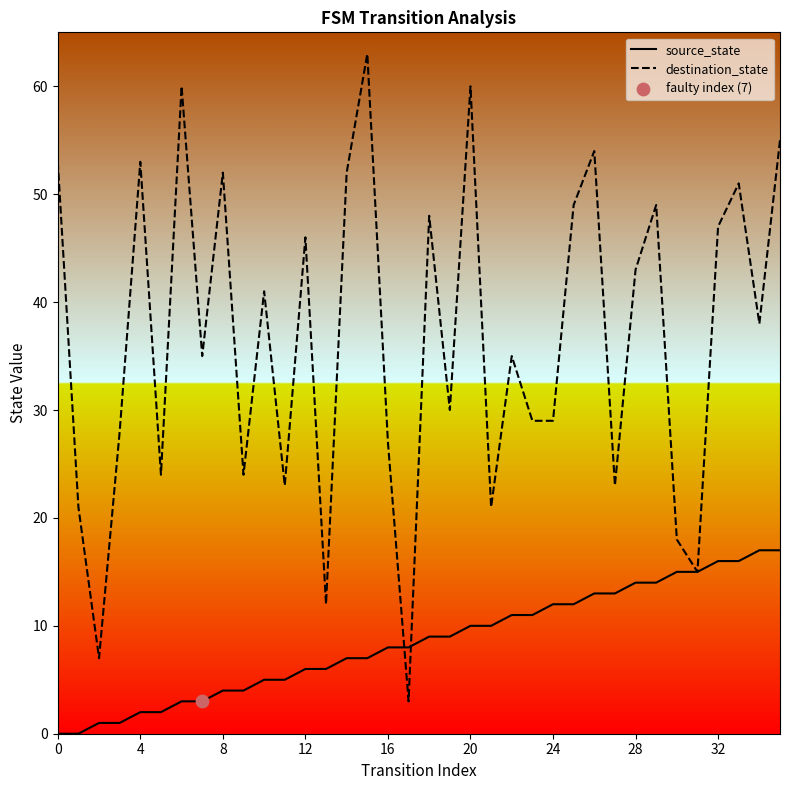

What is the highest value of the destination_state series?

63